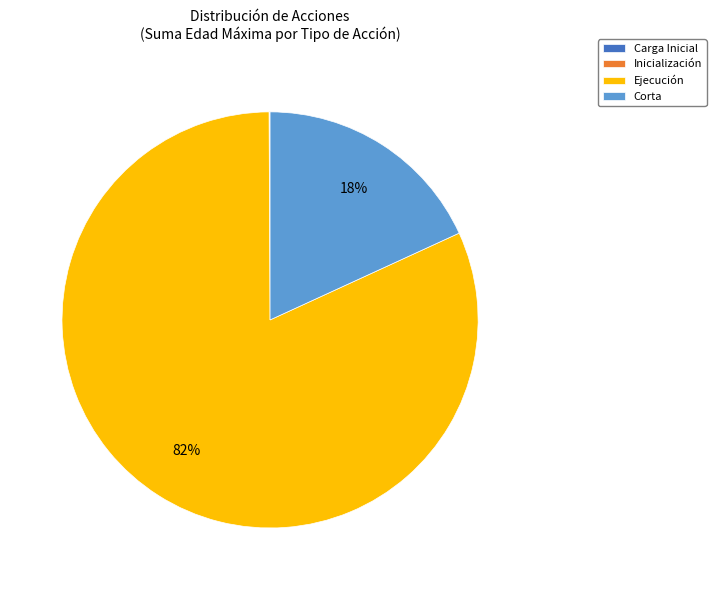

To the nearest percent, what is the difference between the largest and smallest slice percentages?

82%